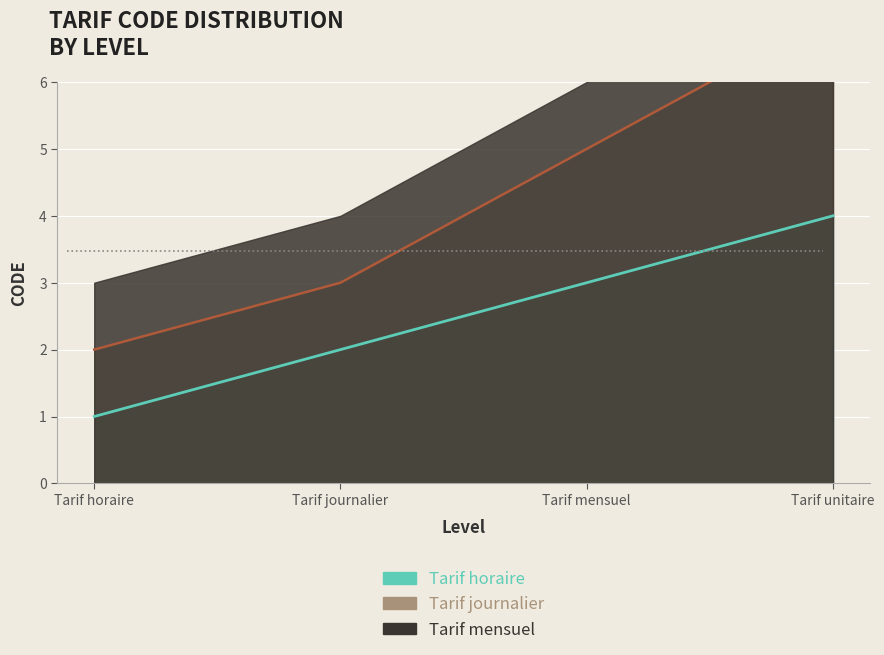

How many data points in Tarif journalier are above 5?

1